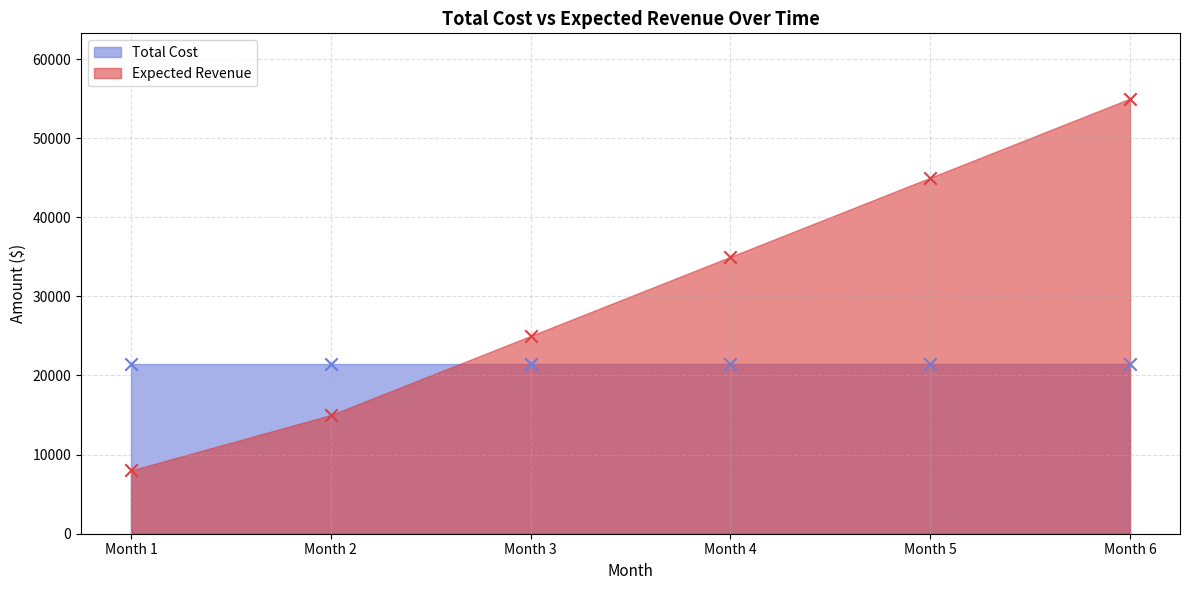

What is the ratio of the value at Month 1 to the value at Month 3?

0.3